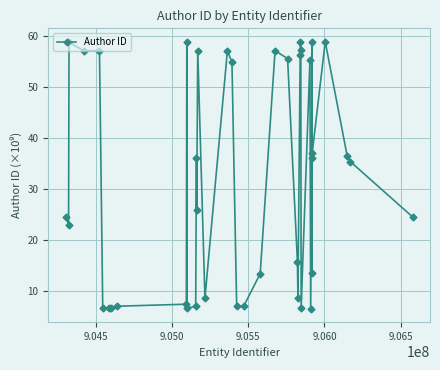

What is the difference between the maximum and minimum values?

52.5